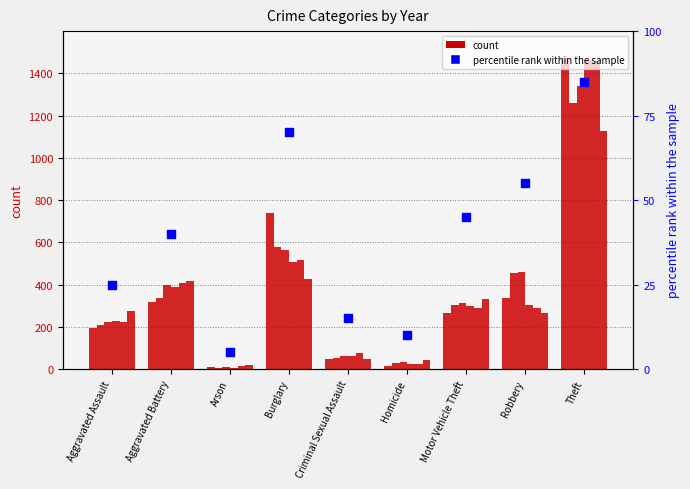

Approximately how many times larger is the value at Theft compared to Burglary?

1.2